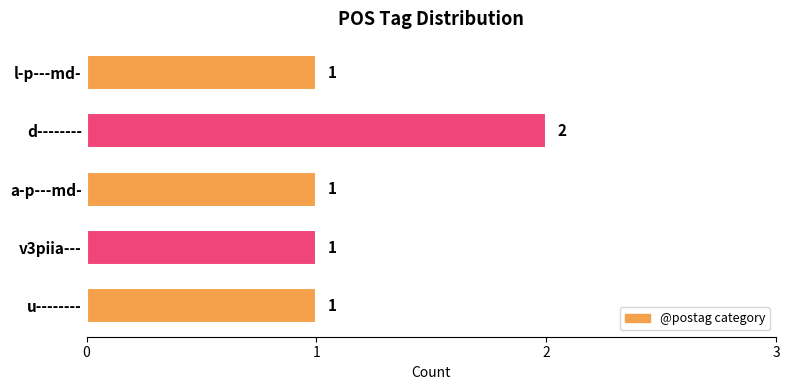

Reading bottom to top, what are all the values shown in this chart?

1	1	1	2	1